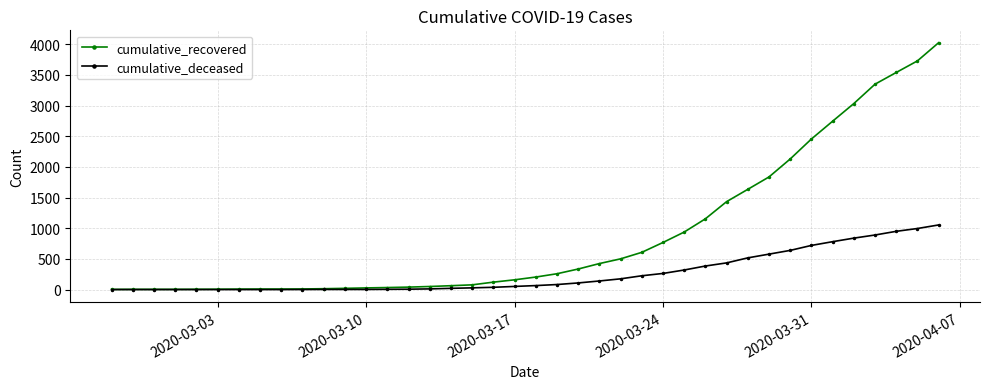

Rank the series by their maximum value, from lowest to highest.

cumulative_deceased, cumulative_recovered